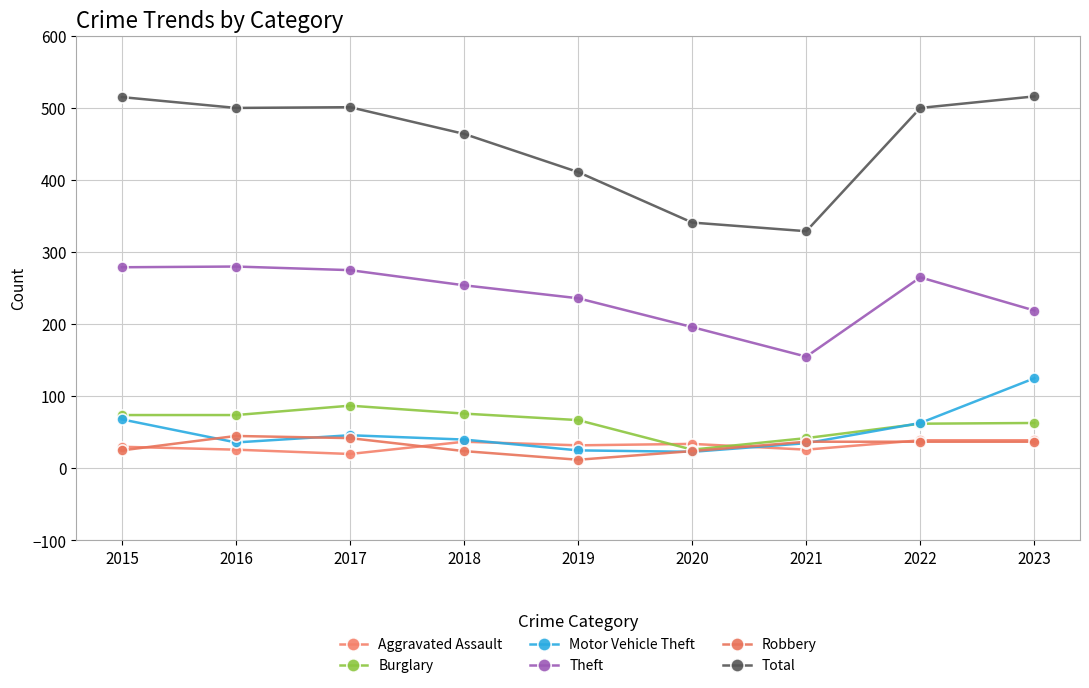

Is it true that Theft equals 155 at 2021?

True